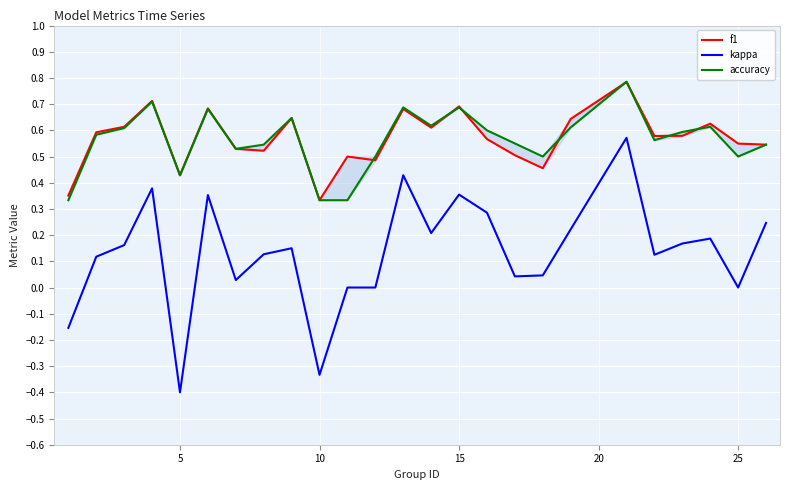

Which series ends up on top after the final intersection of f1 and accuracy?

f1